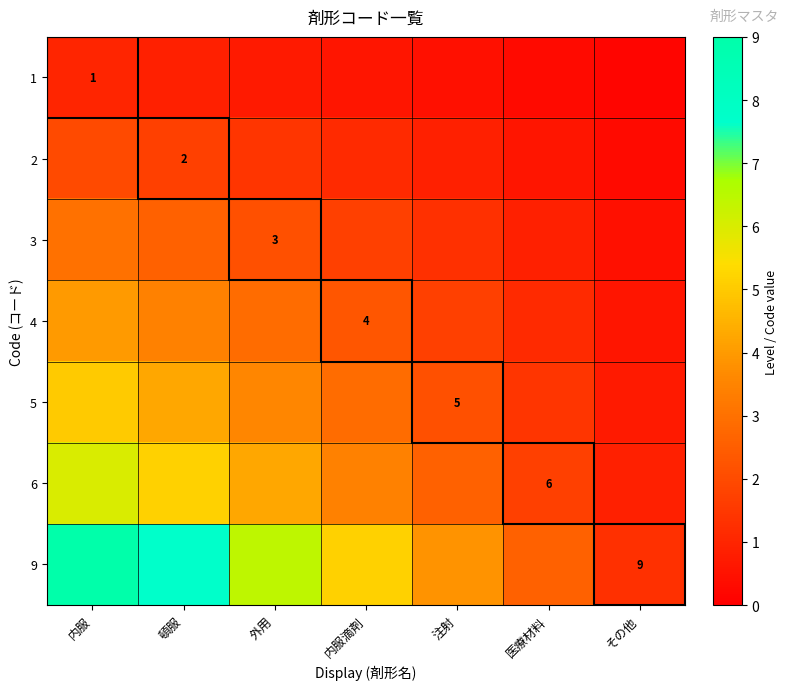

What is the total value across all series at 頓服?

25.7